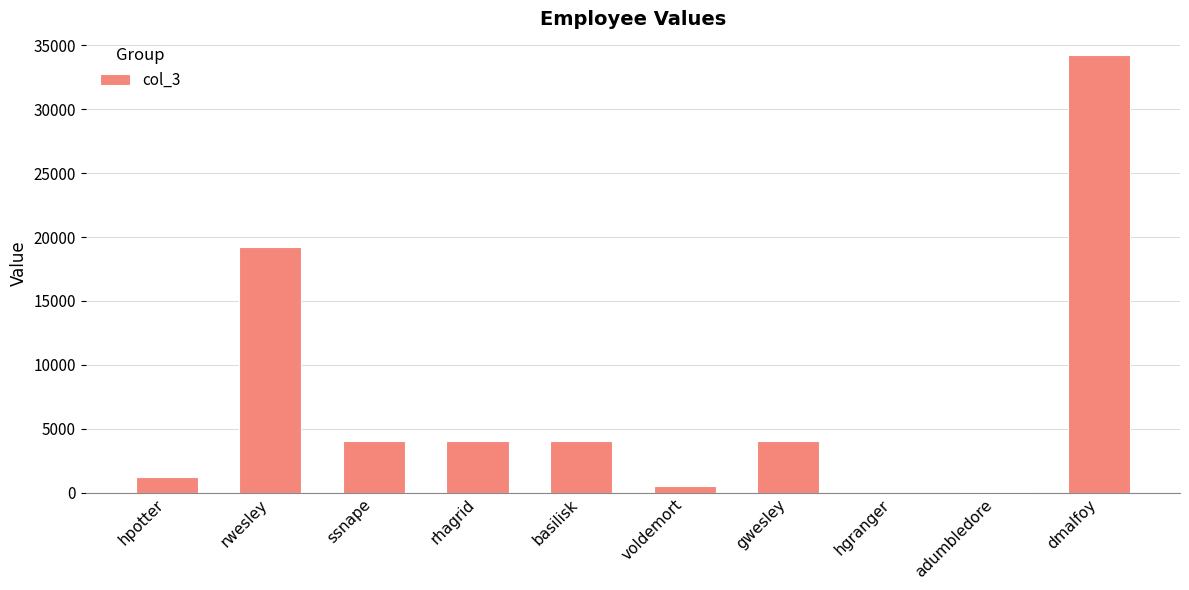

What is the ratio of the value at rwesley to the value at rhagrid?

4.8